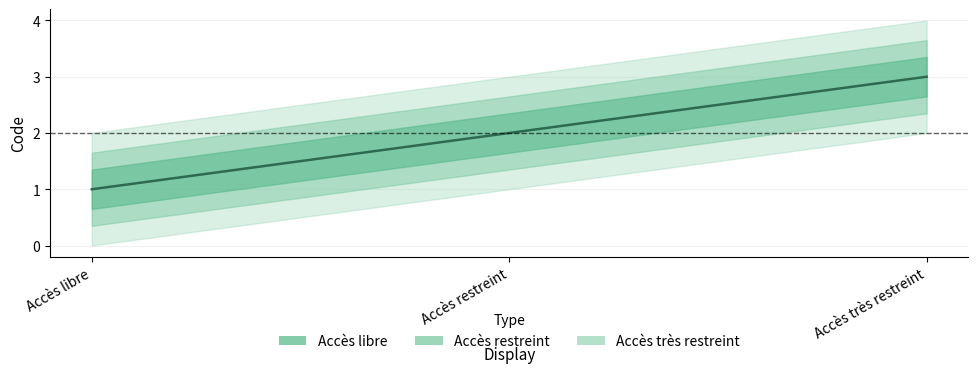

What is the value of the 3rd point from the left?

3